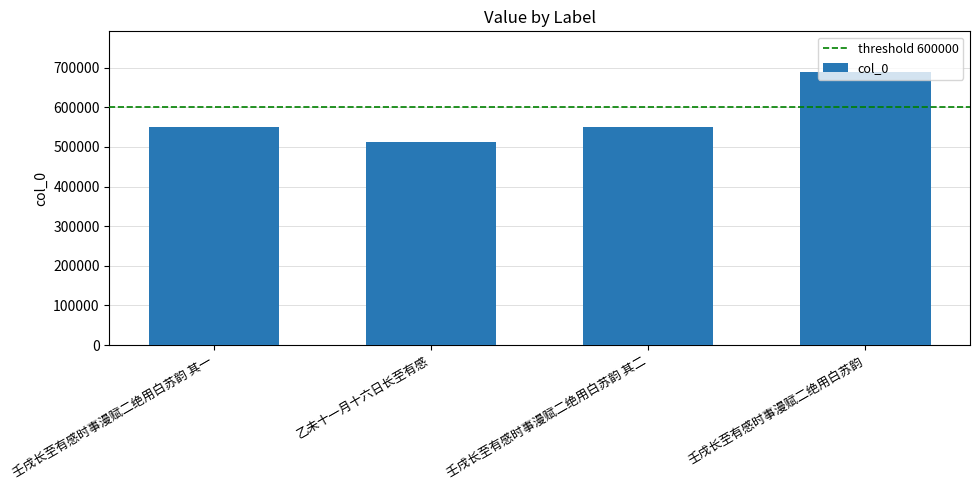

Are the bars grouped side by side (vs. stacked)?

No